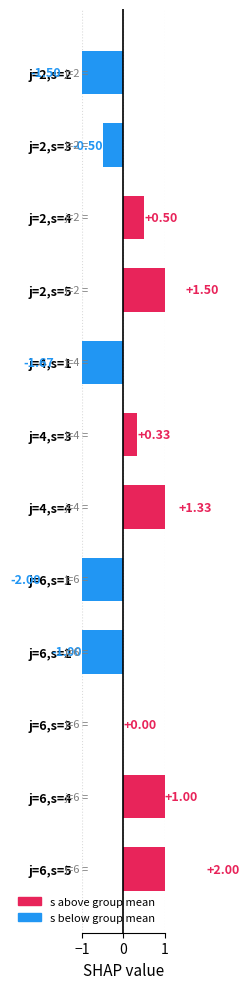

What is the difference between the maximum and minimum values in the s series?

4